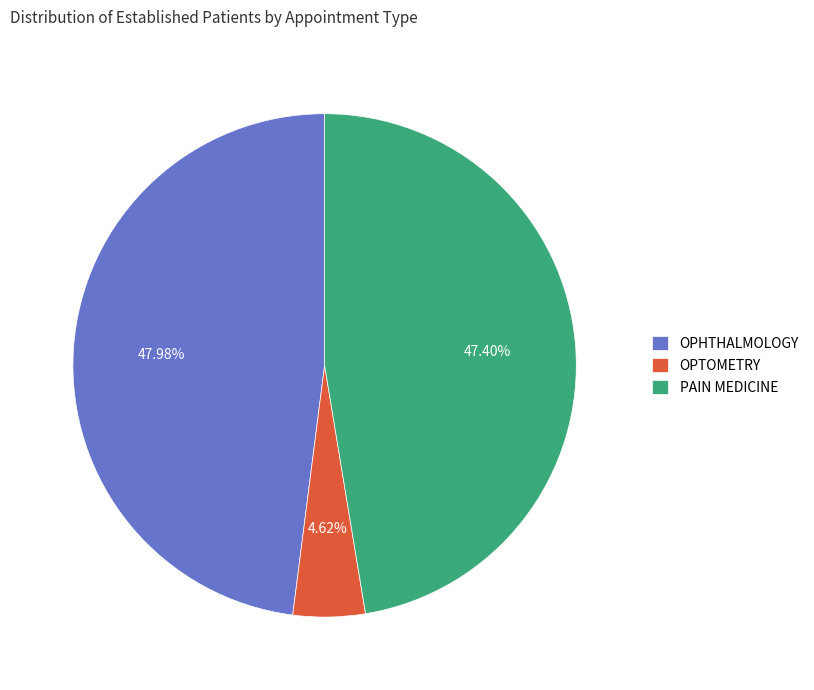

Does any single category account for the majority?

No